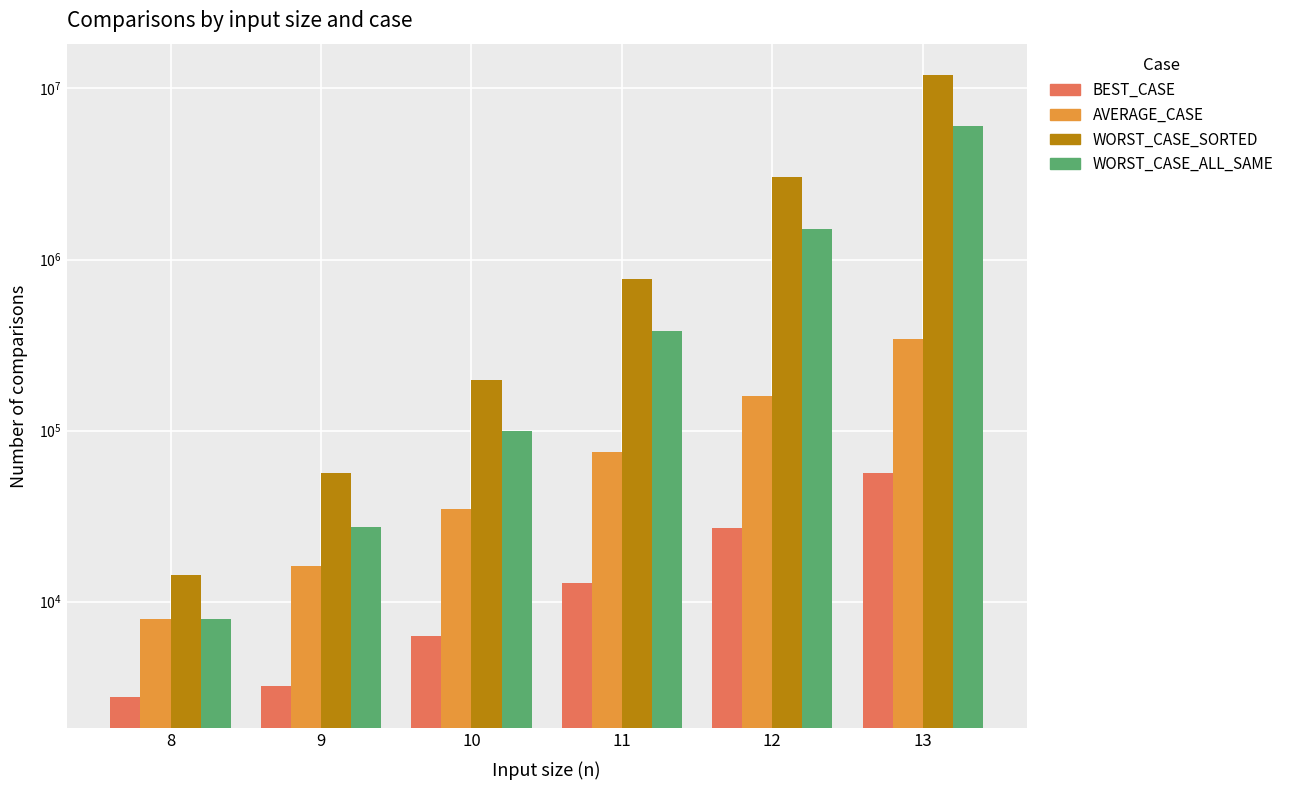

The value of WORST_CASE_SORTED at 12 is 3035100. True or false?

True